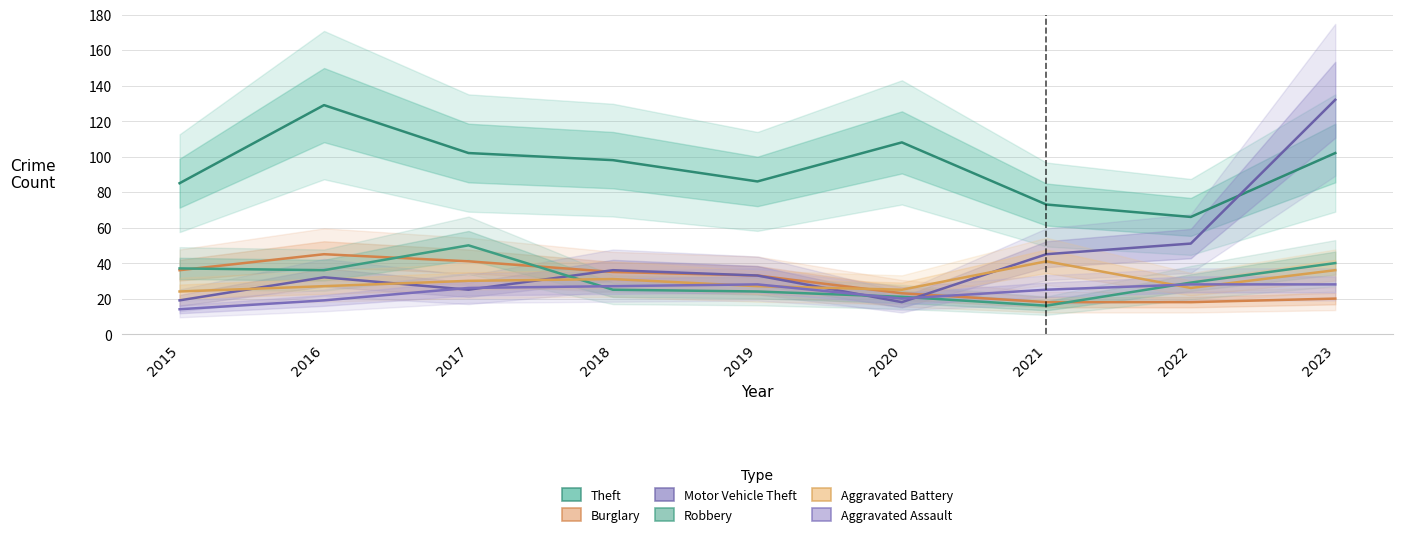

How many interior local peaks does the Theft series have?

2